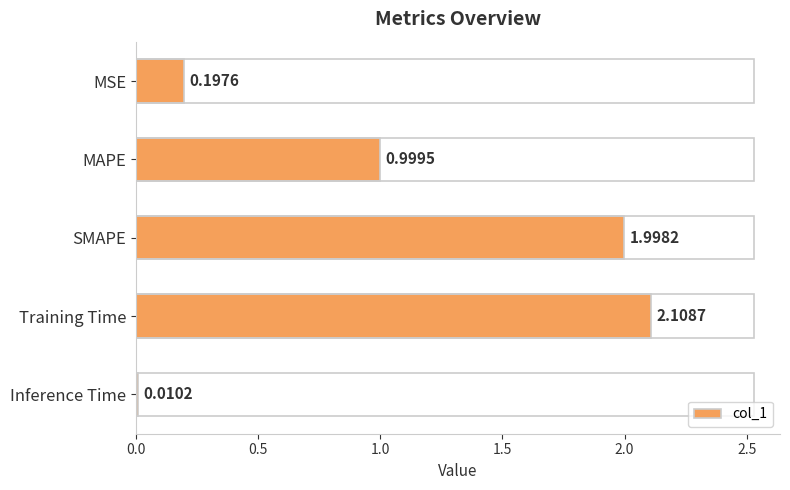

Are the bars horizontal?

Yes